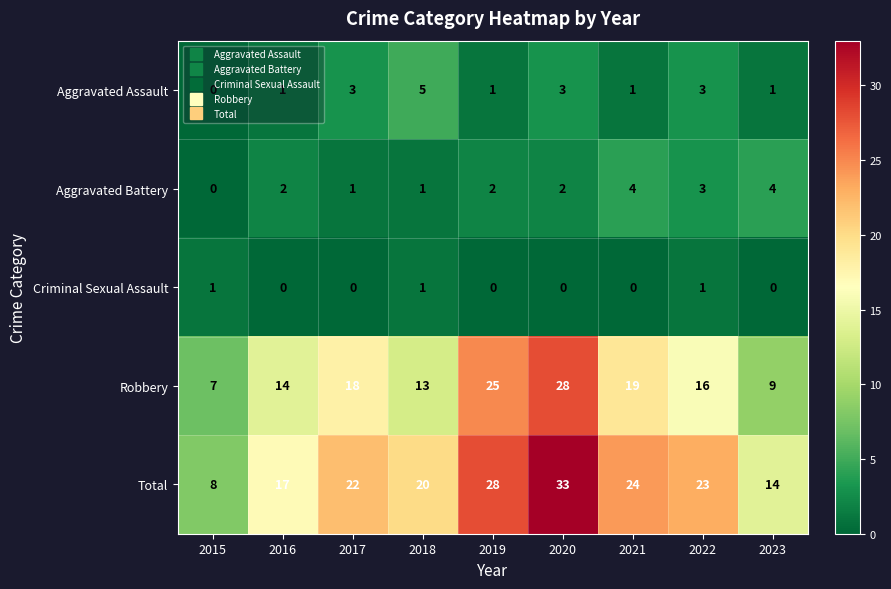

Rank the series by their maximum value, from lowest to highest.

Criminal Sexual Assault, Aggravated Battery, Aggravated Assault, Robbery, Total